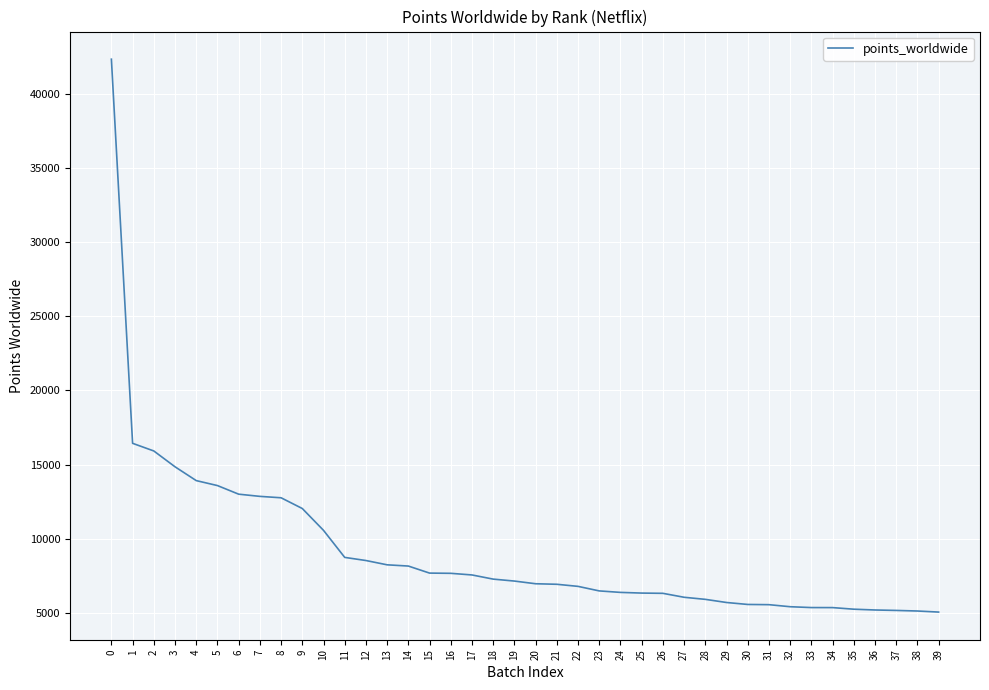

Where is the data nearest to the value 23691?

1